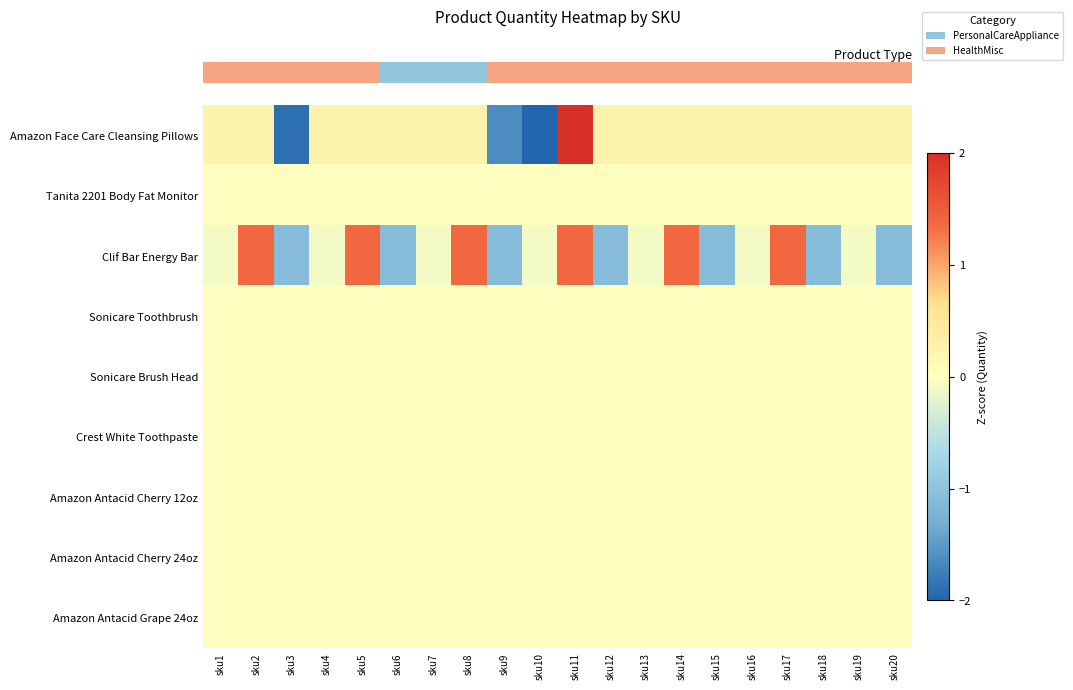

Which series has the largest total across all categories?

row_2